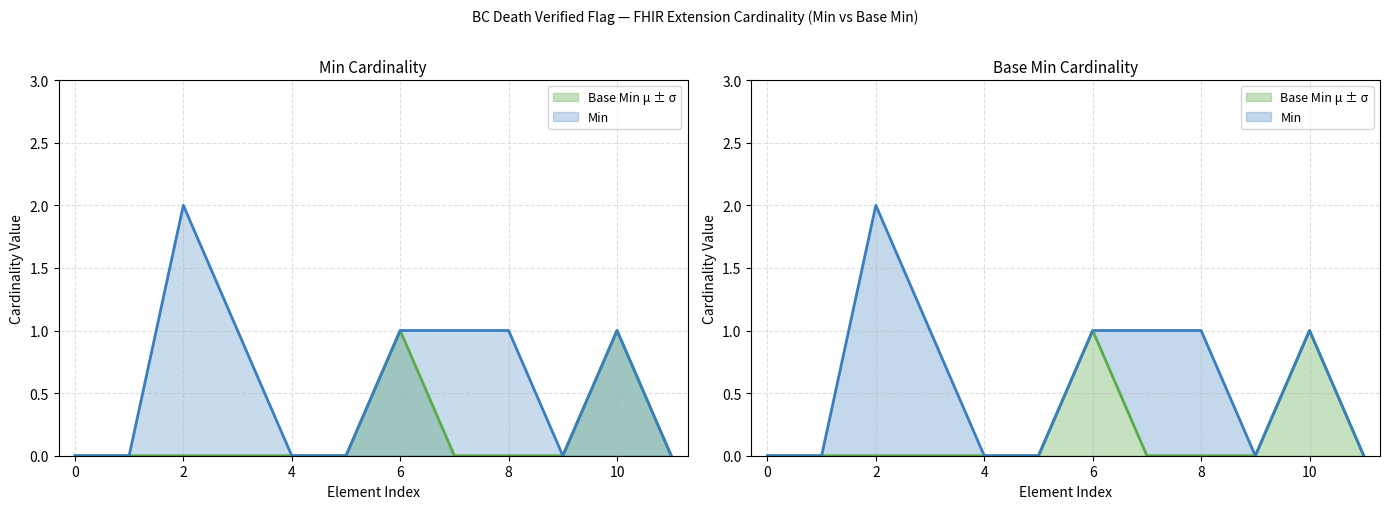

What is the difference between the second highest and second lowest values in the Min series?

1